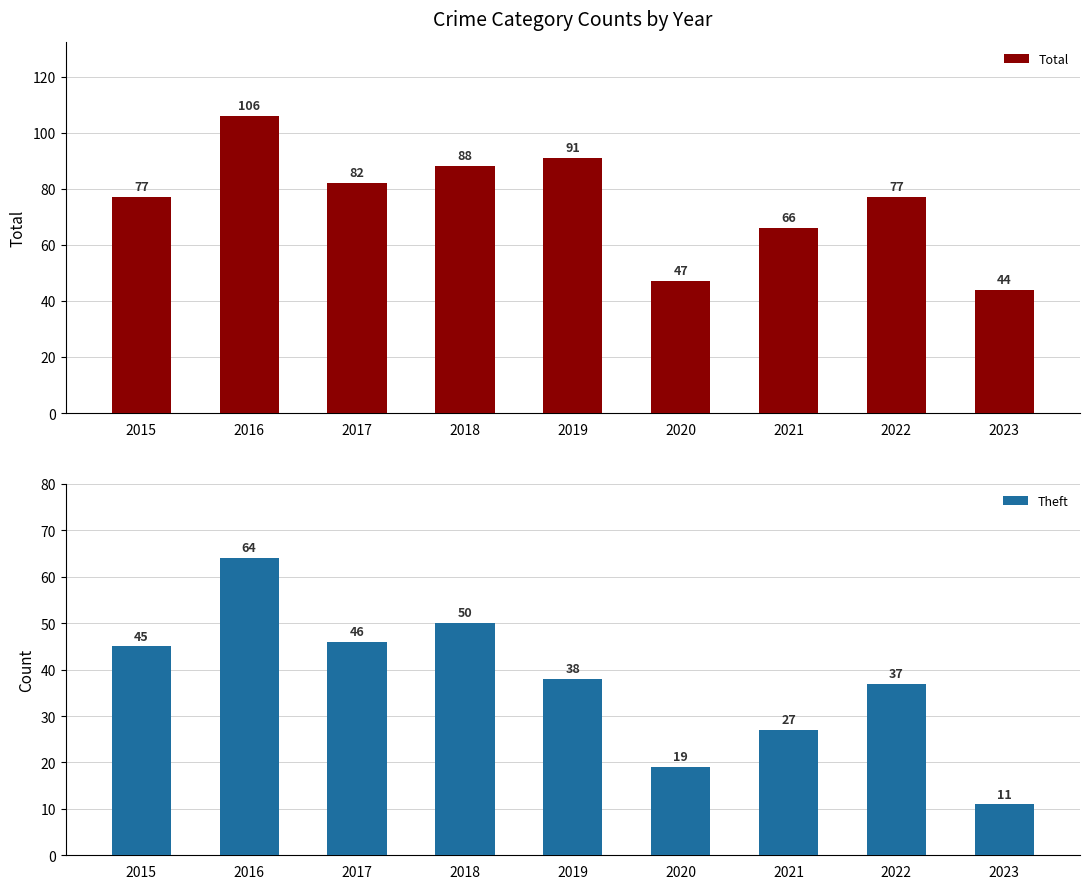

What is the smallest value displayed?

11